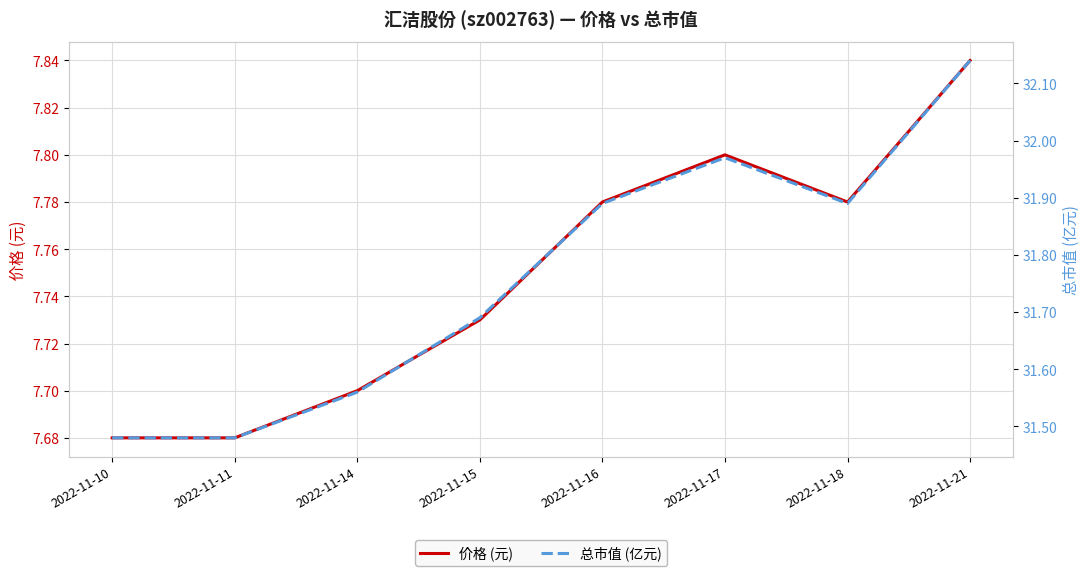

Count the number of data series in this chart.

2